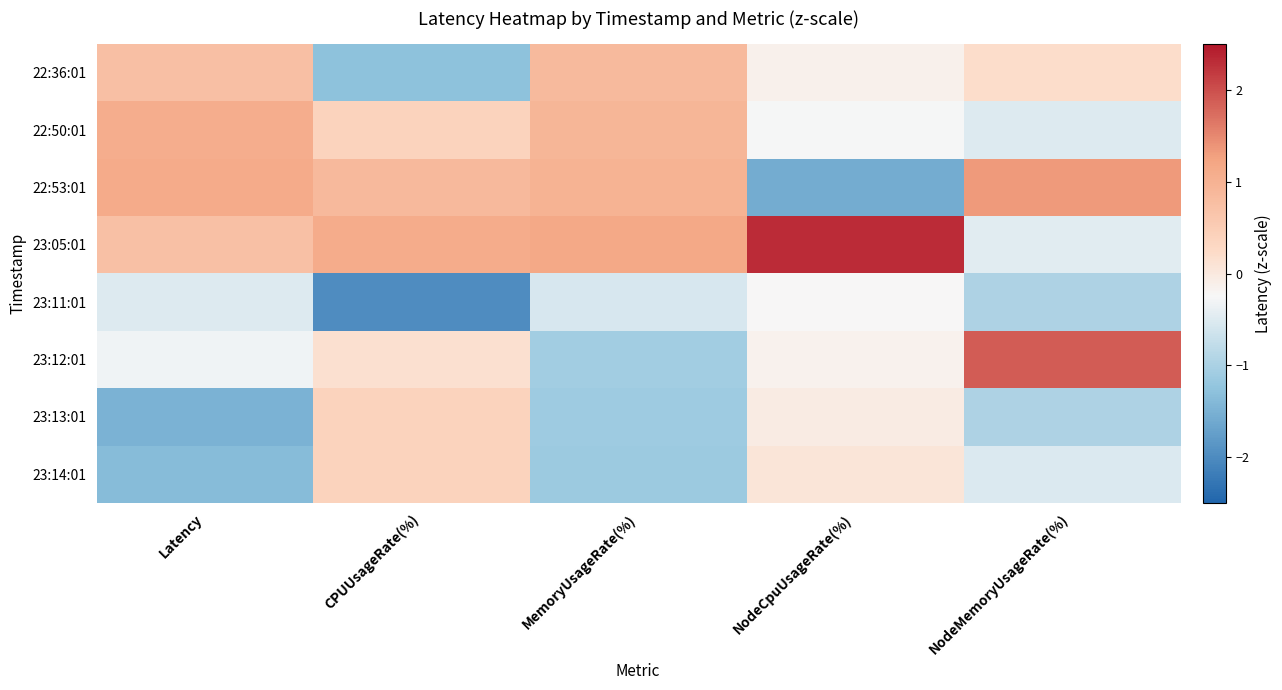

Which has a higher value, CPUUsageRate(%) or Latency?

Latency